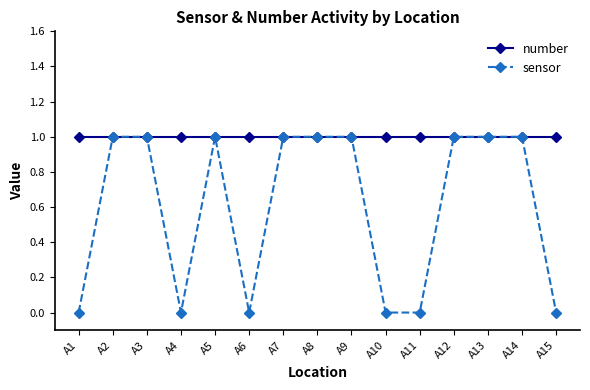

What is the difference between the maximum and minimum values in the sensor series?

1